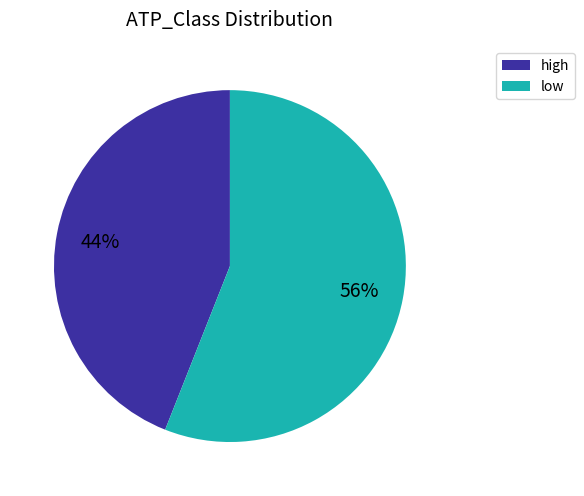

How many slices are in this pie chart?

2